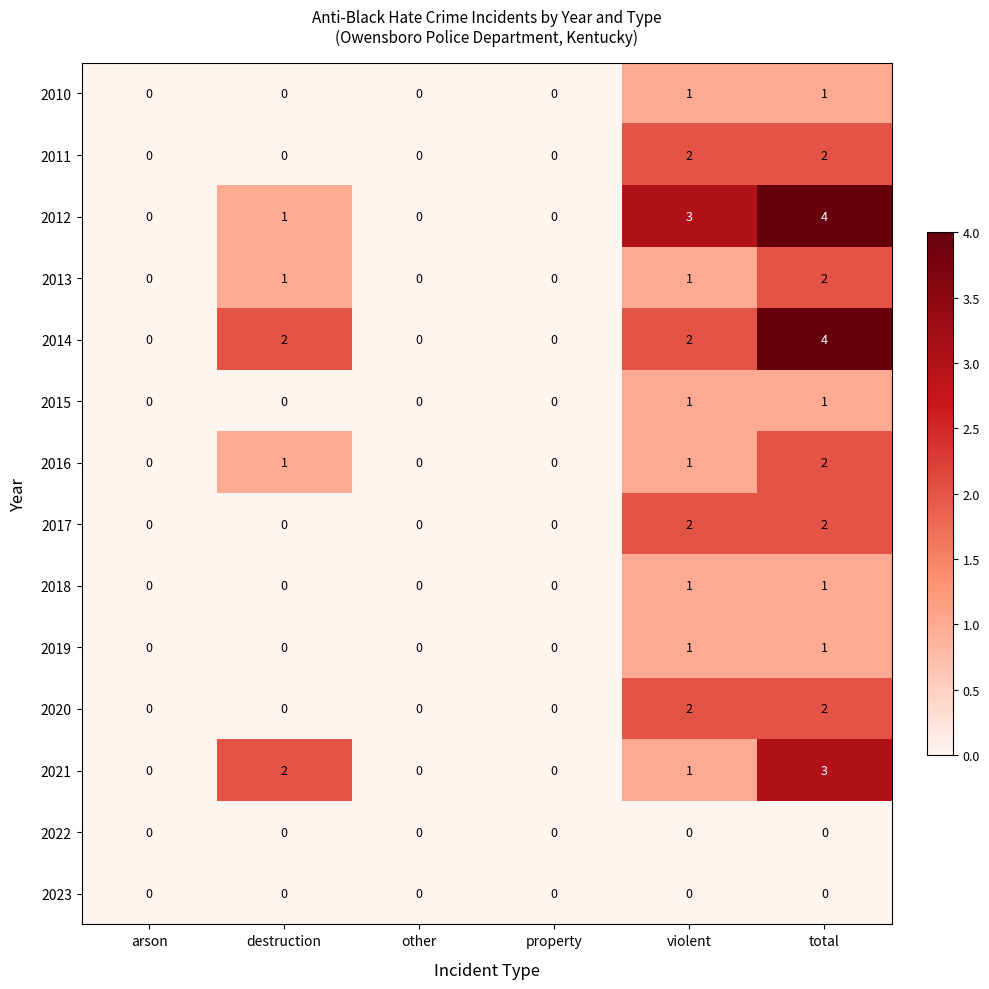

At which category does the chart reach its peak across all series?

total